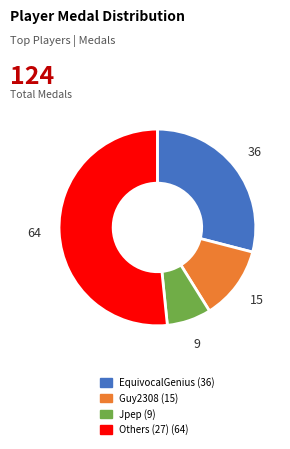

Is there any slice that represents more than half of the pie?

Yes